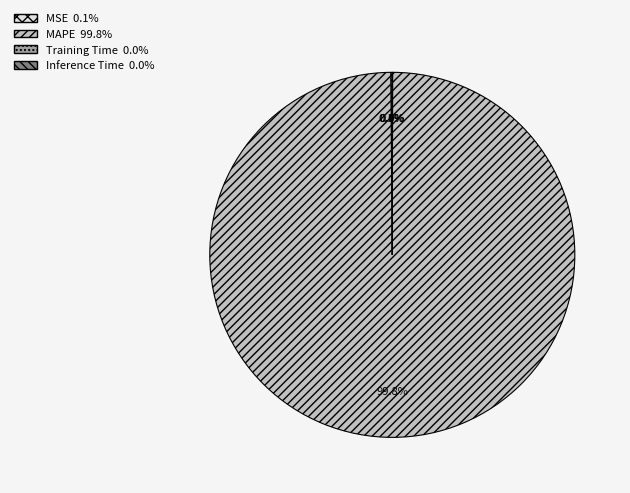

Which category has the biggest portion of the pie?

MAPE